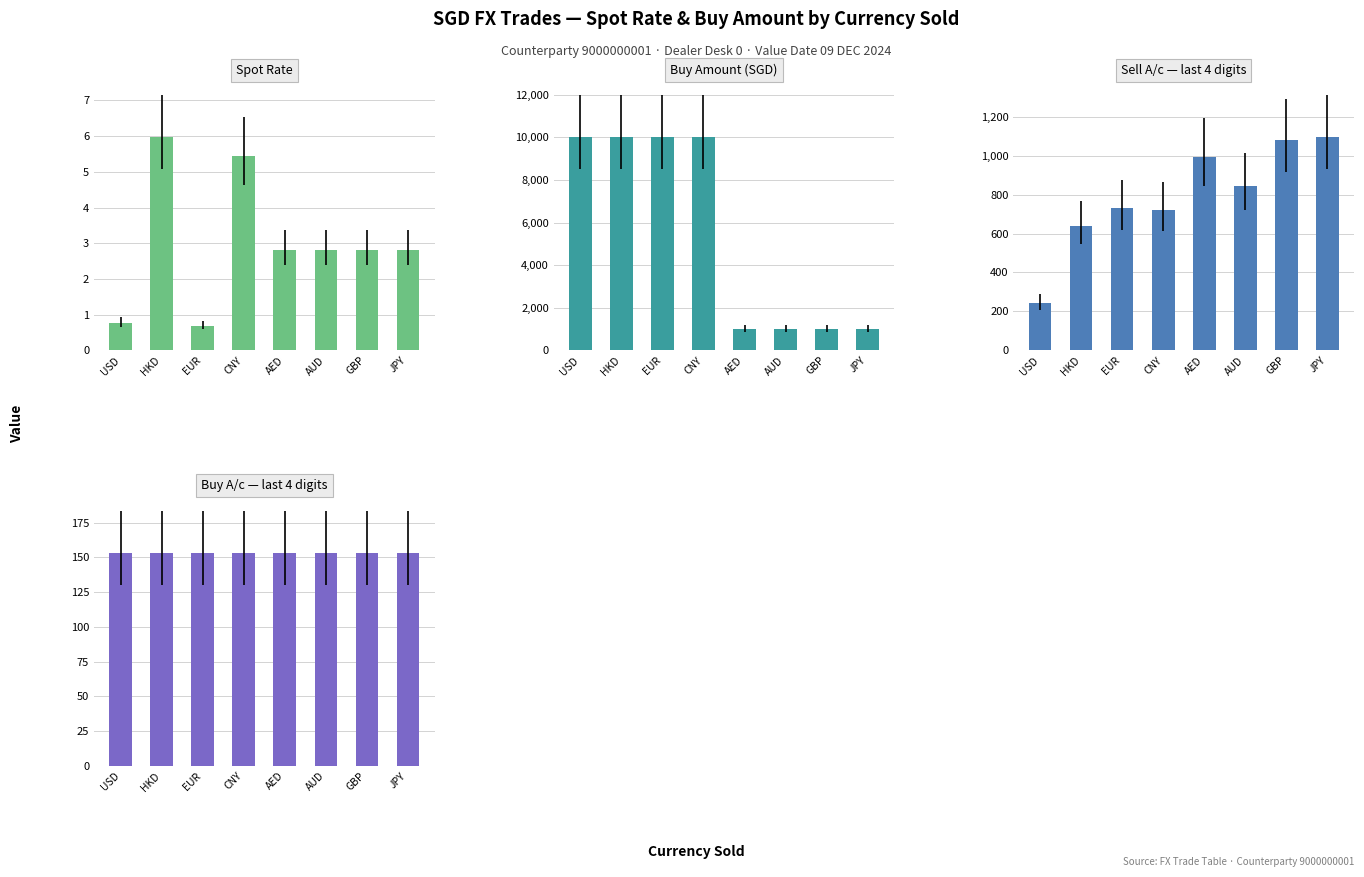

What are all the series names shown in the legend?

Spot Rate, Buy Amount (SGD), Sell A/c — last 4 digits, Buy A/c — last 4 digits